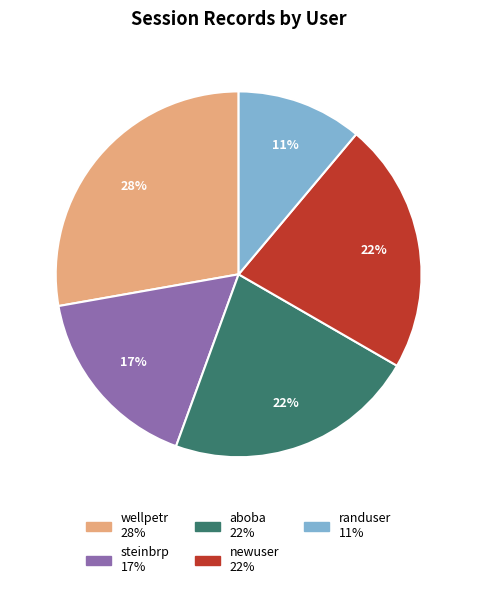

Which category has the biggest portion of the pie?

wellpetr